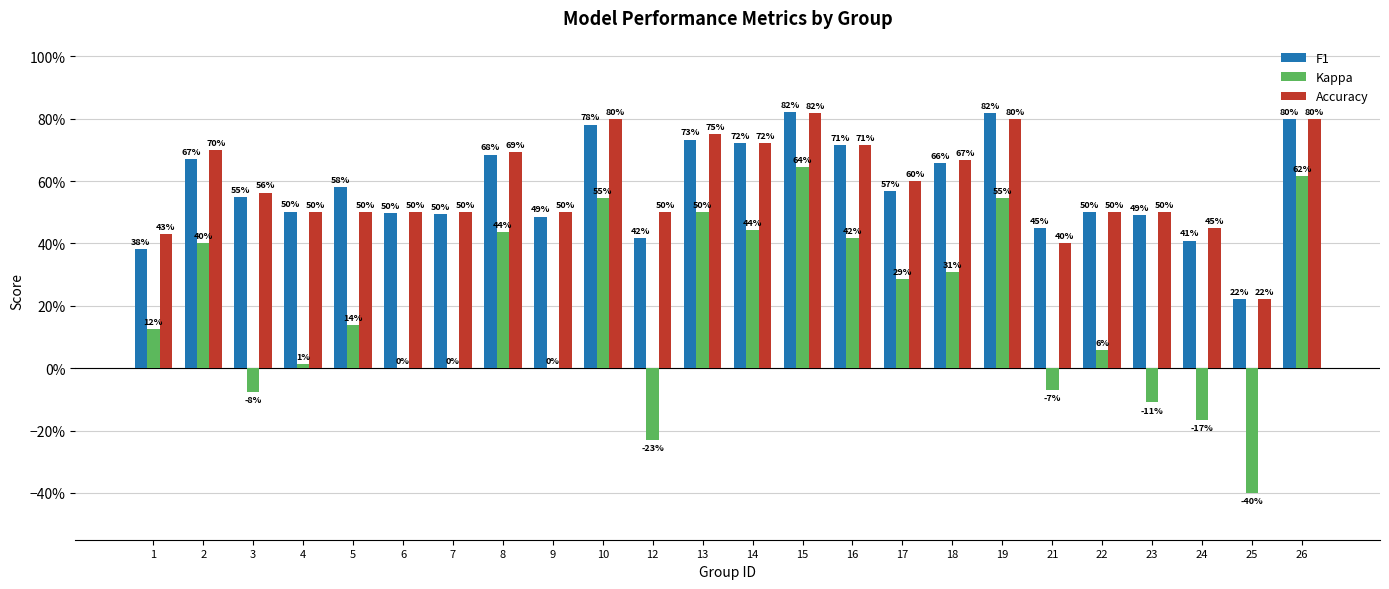

What are all the series names shown in the legend?

F1, Kappa, Accuracy